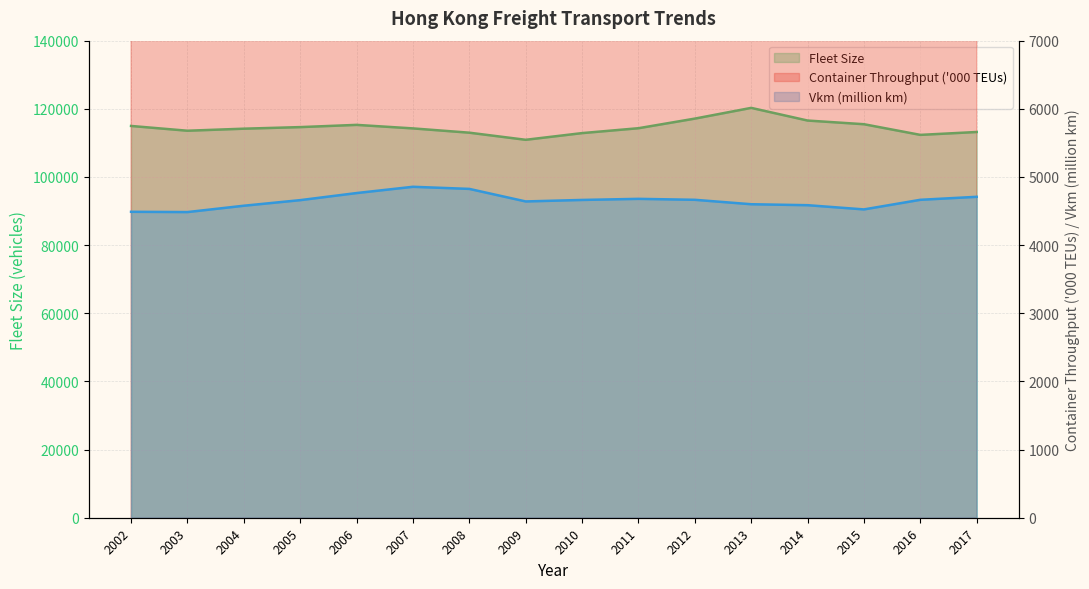

True or false: Vkm (million km) has a value of 4665.0 at 2012.

True